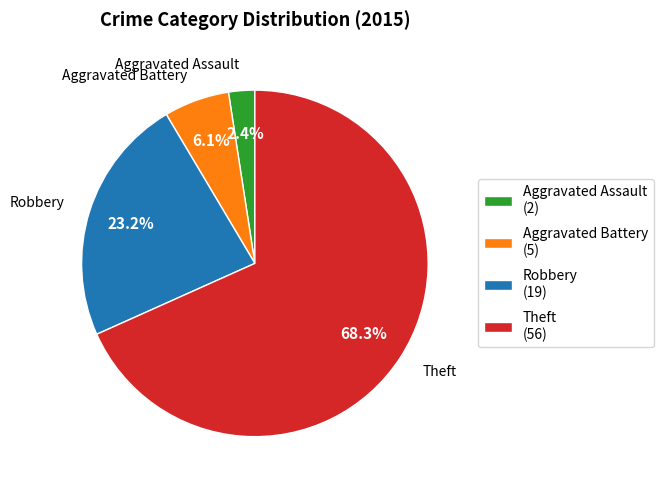

Between Theft (56) and Aggravated Battery (5), which is larger?

Theft (56)